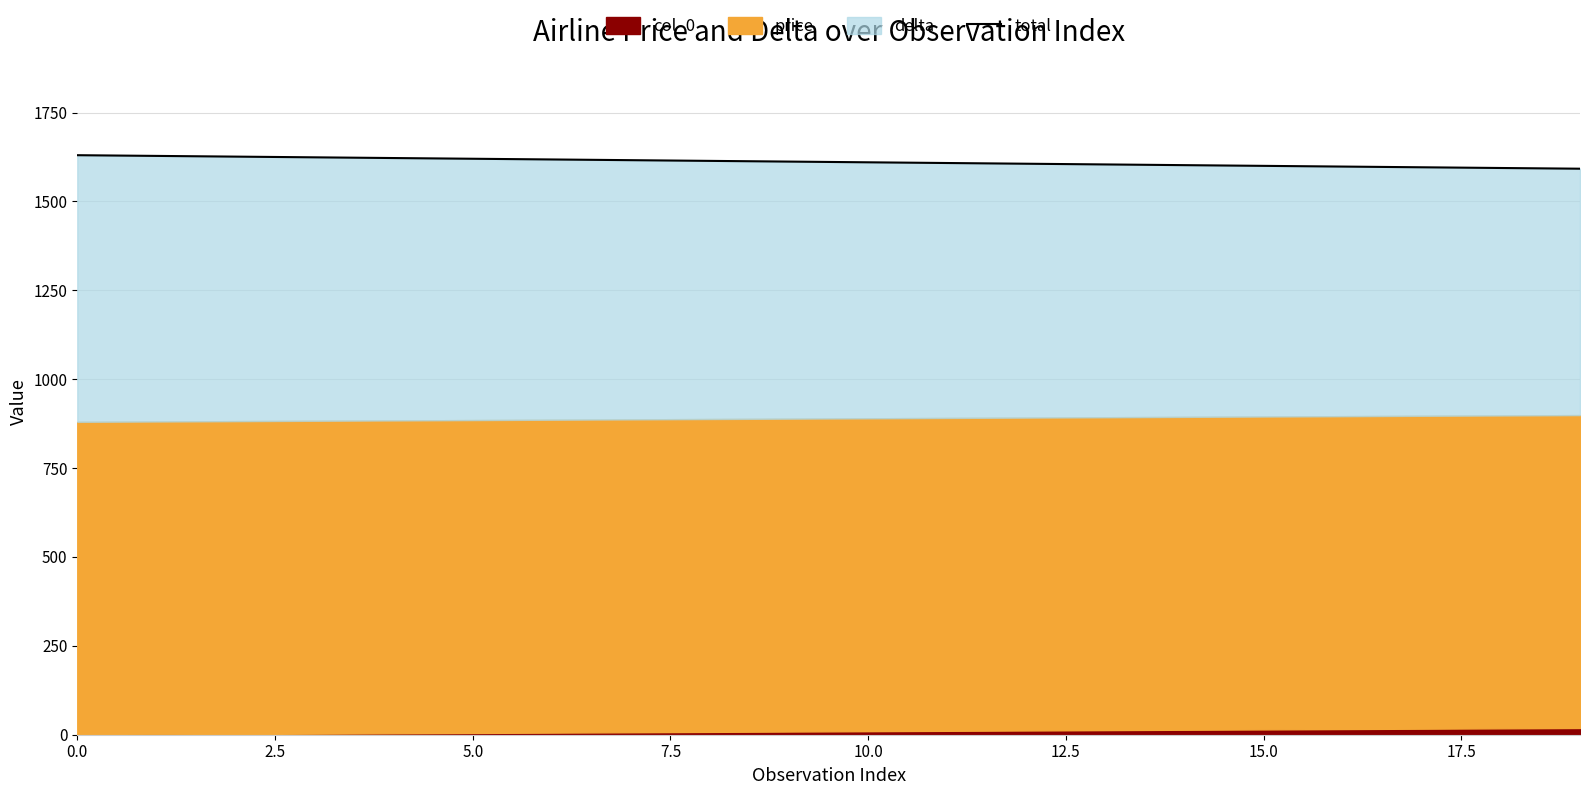

What is the sum of the values at 18 and 12.5?

3214